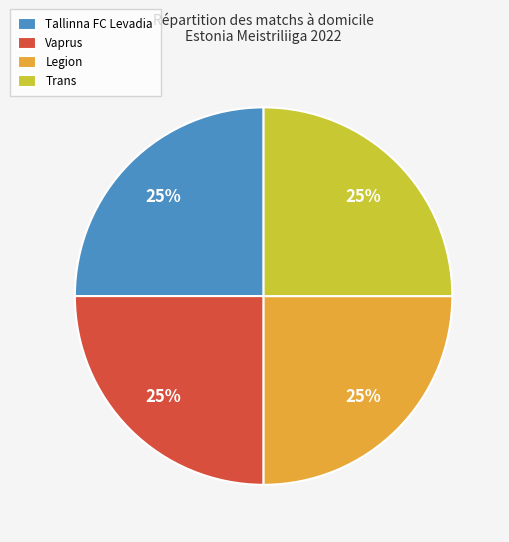

To the nearest percent, what percentage of the pie is Tallinna FC Levadia?

25%